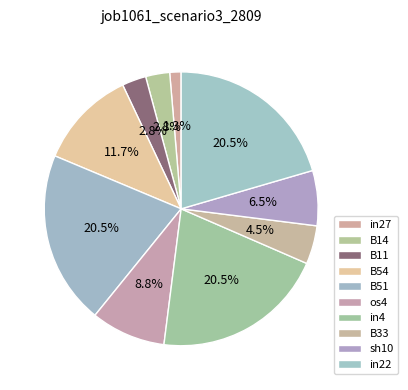

How many segments does this pie chart have?

10